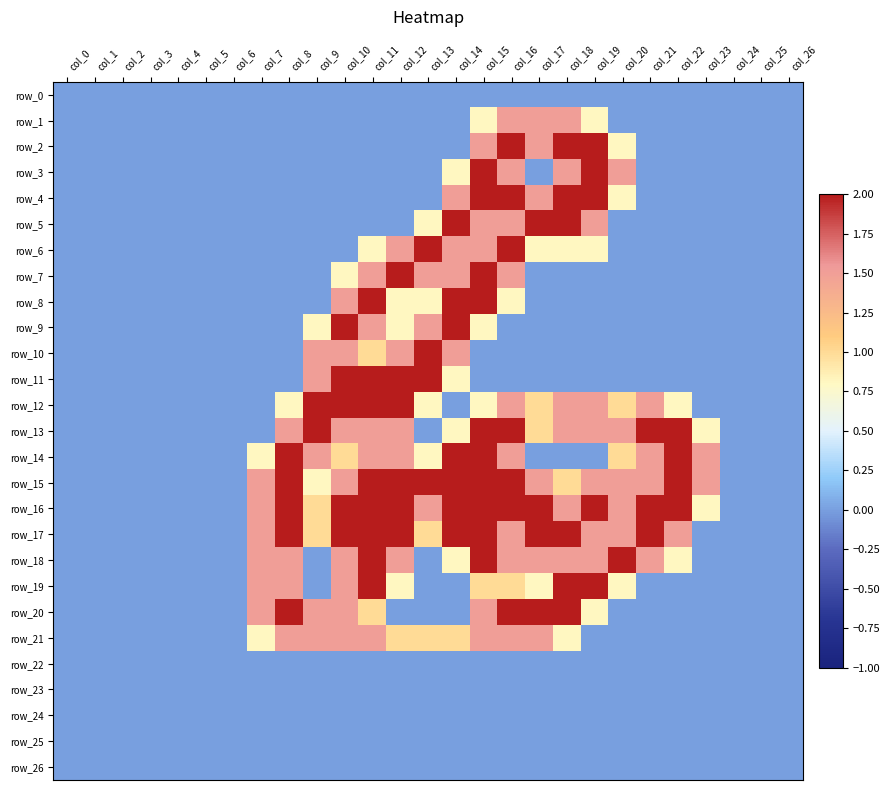

The row_16 series shows 0.9 at col_13. True or false?

False